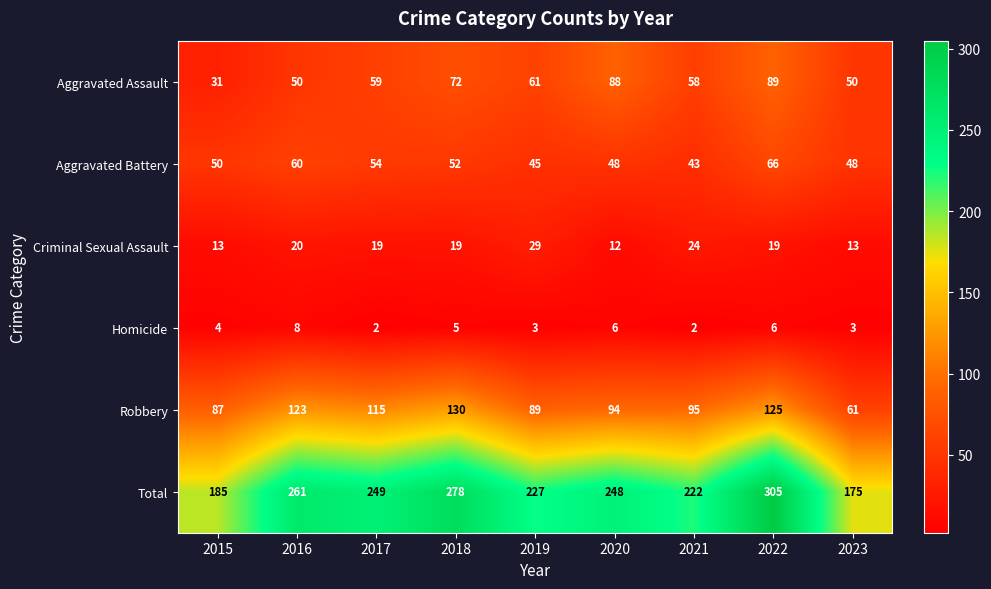

Which series has the largest total across all categories?

Total